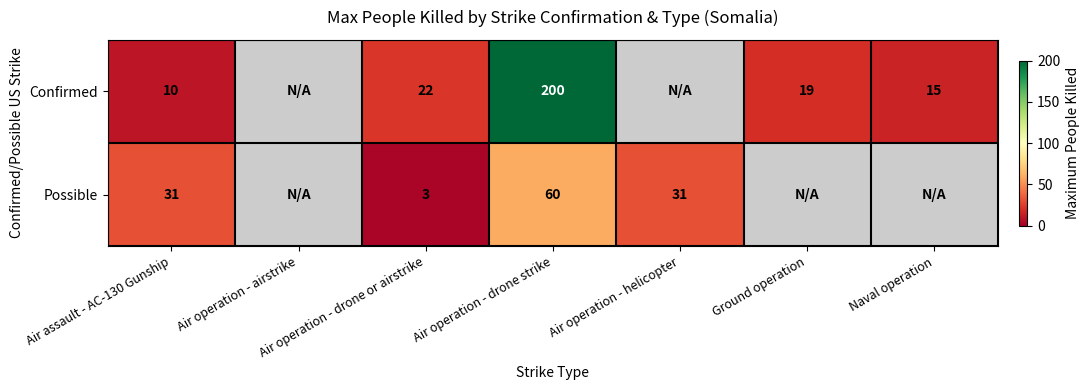

What is the difference between the Confirmed values at Ground operation and Air operation - drone strike?

181